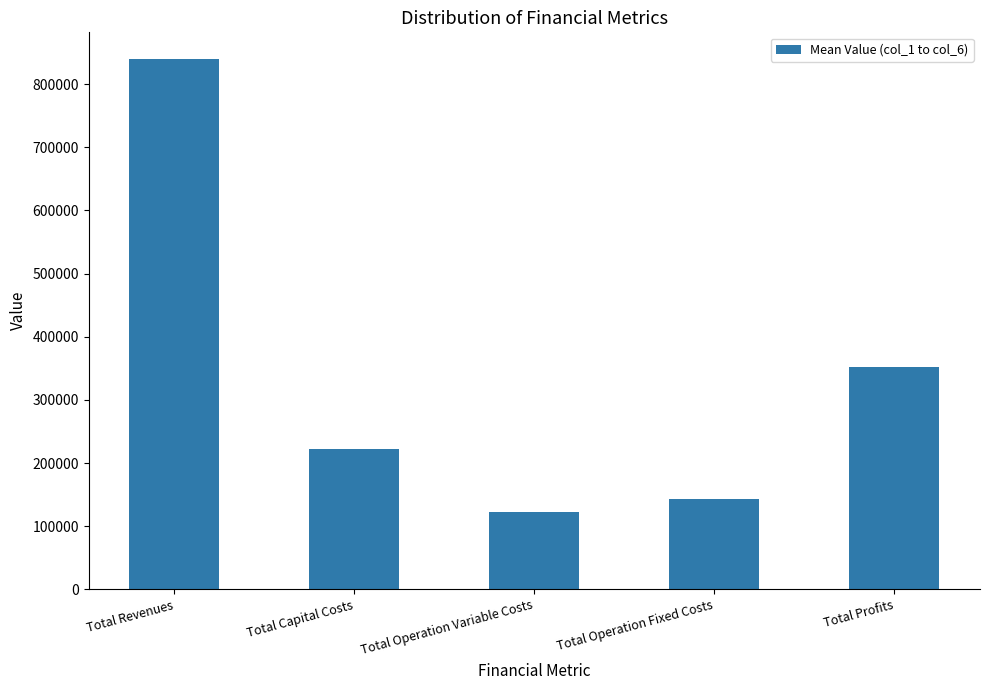

At which label is the value closest to 481356?

Total Profits